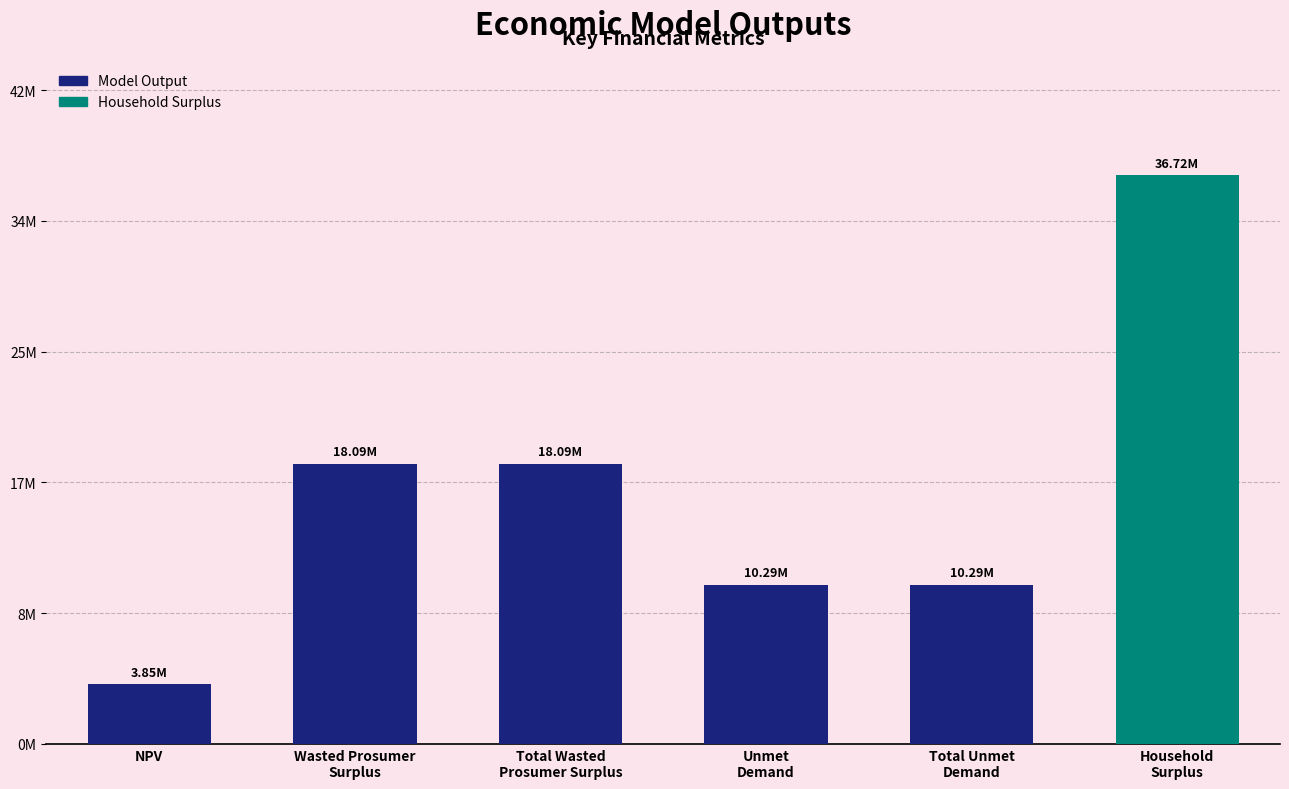

Are the bars horizontal?

No